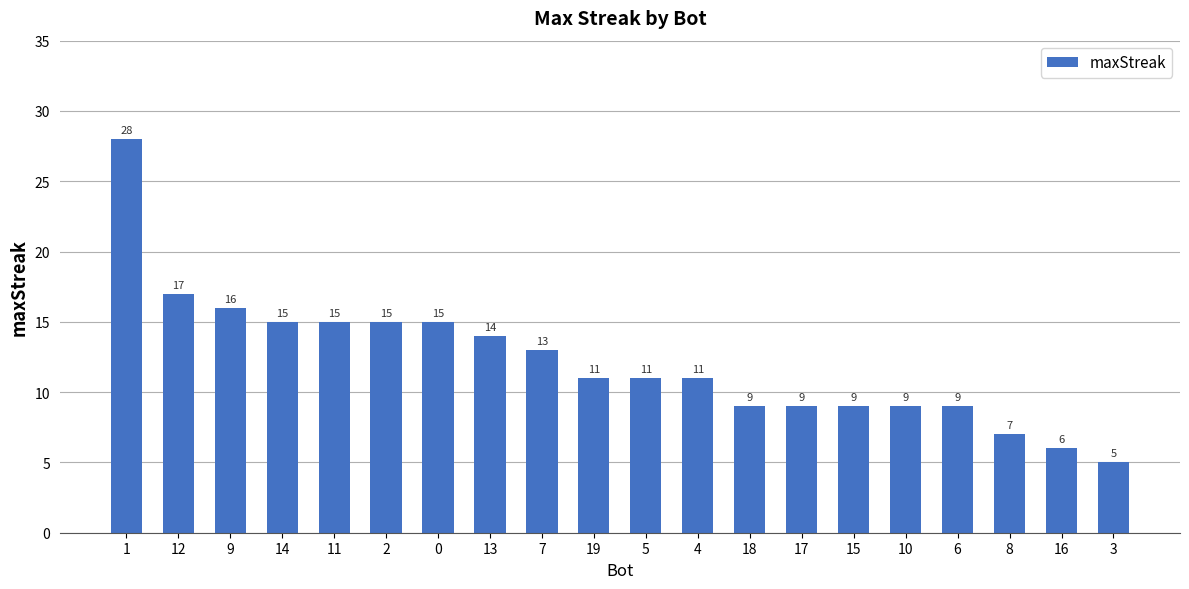

What is the smallest value displayed?

5